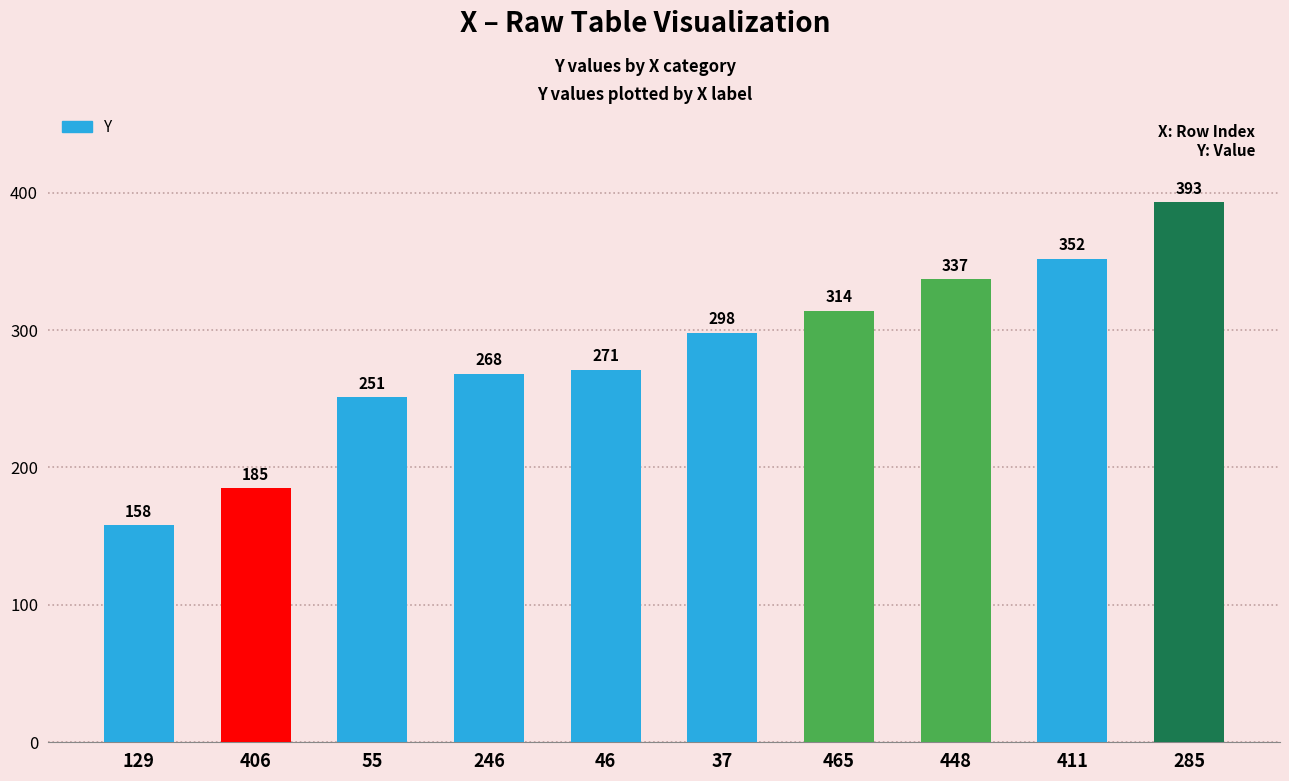

Reading left to right, list all the values displayed in this chart.

129=158	406=185	55=251	246=268	46=271	37=298	465=314	448=337	411=352	285=393